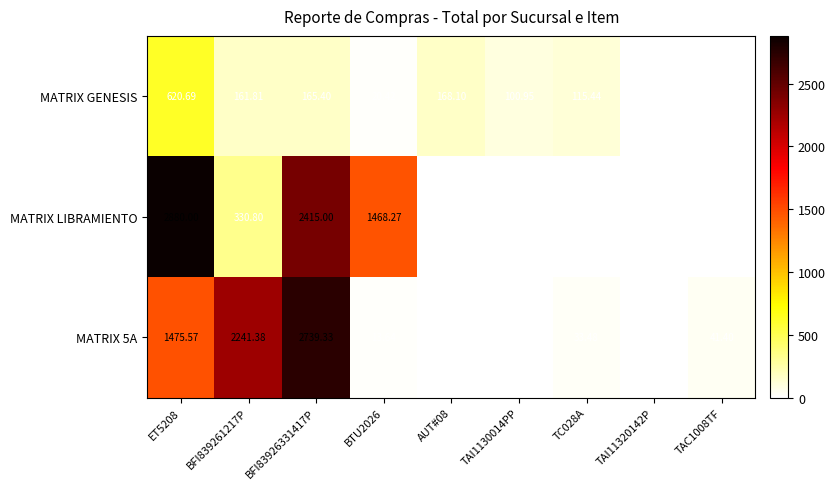

How many series are shown in this chart?

3